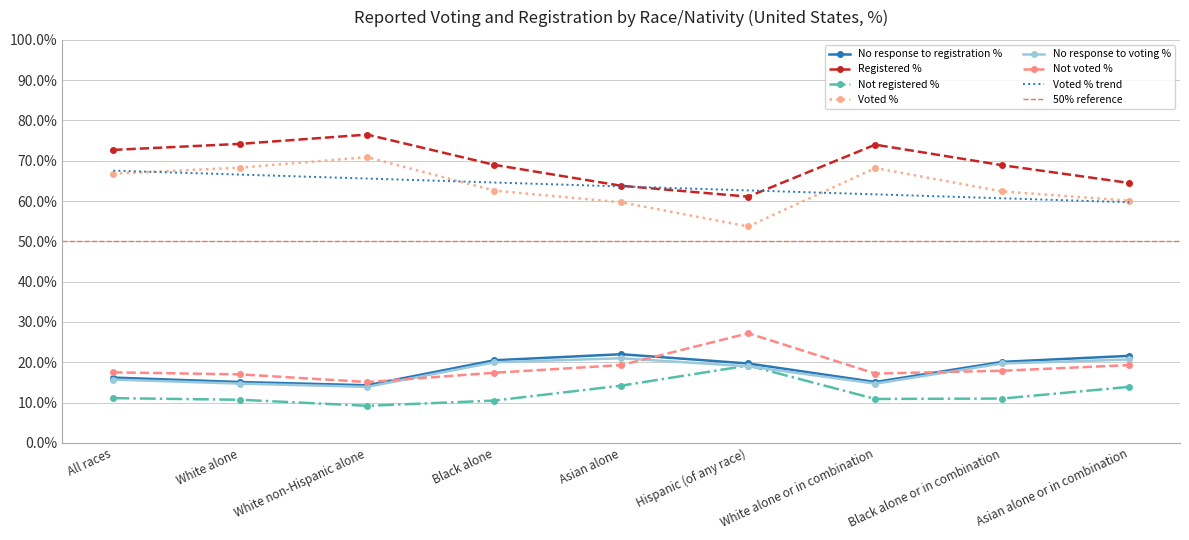

At which category does Not registered % reach its first local peak?

Hispanic (of any race)